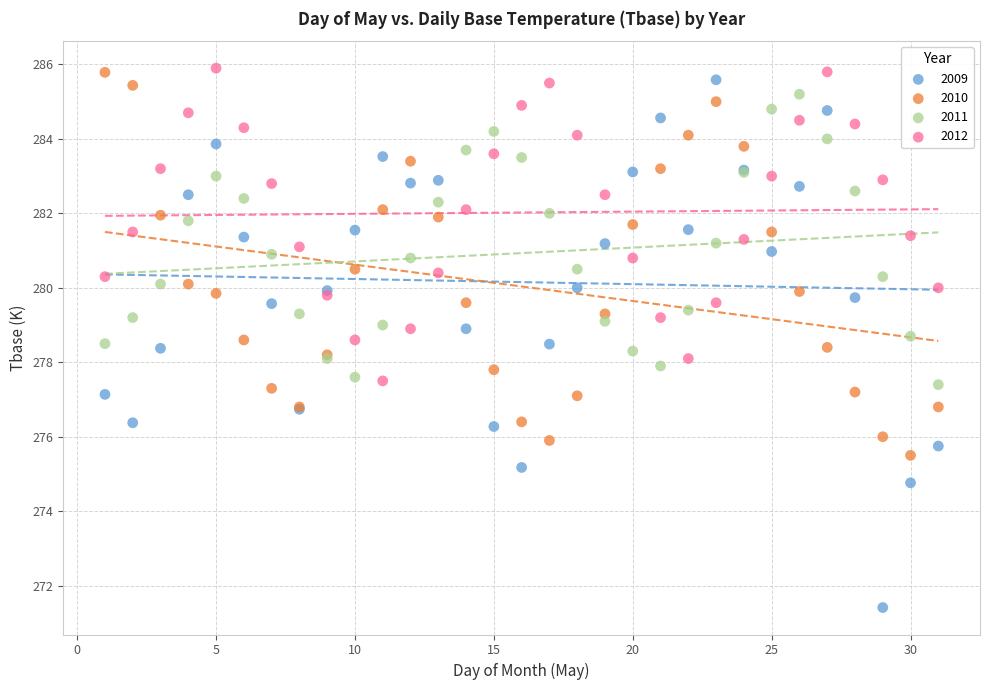

What is the X range (max minus min) for the scatter plot?

30.0